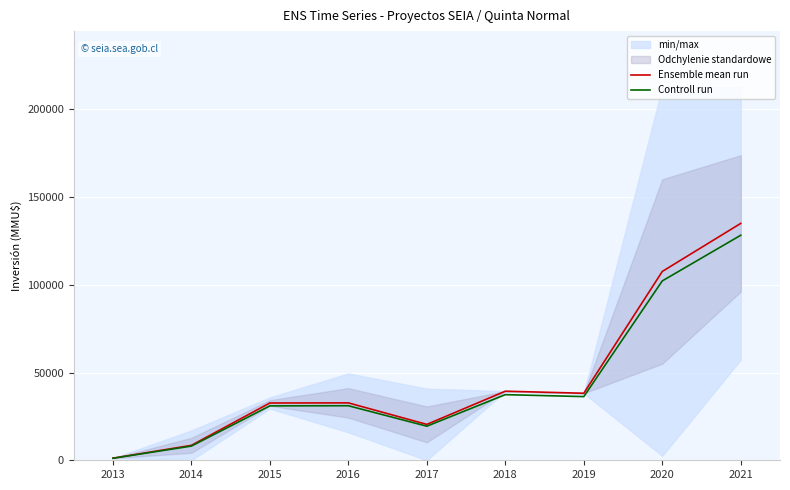

Where is the first local minimum for Controll run?

2017